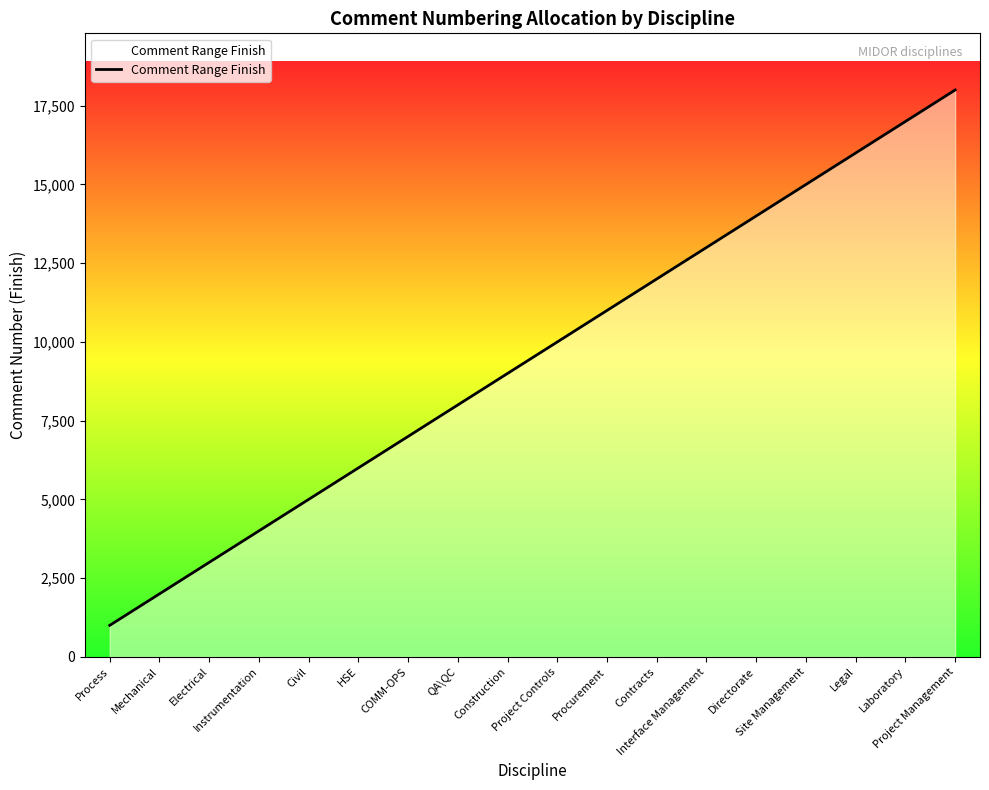

What is the change in value from Process to Project Controls?

+9000